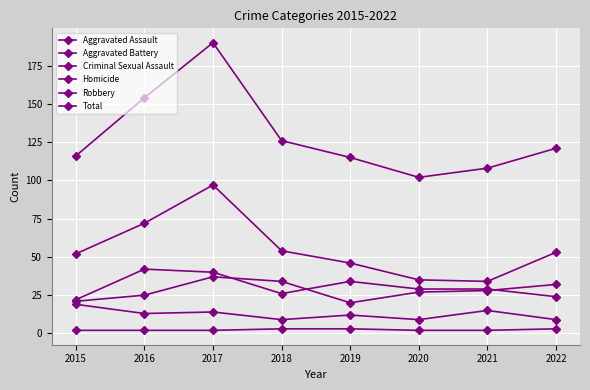

True or false: Aggravated Battery and Total intersect in this chart.

False